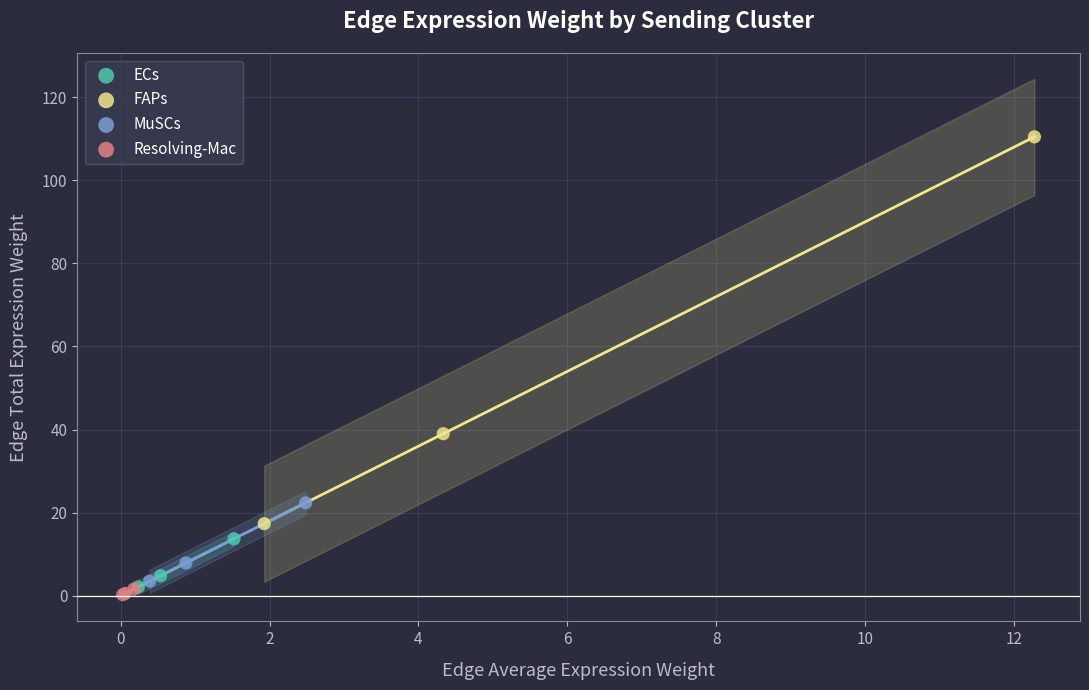

Which series has the largest Y range (max minus min)?

FAPs